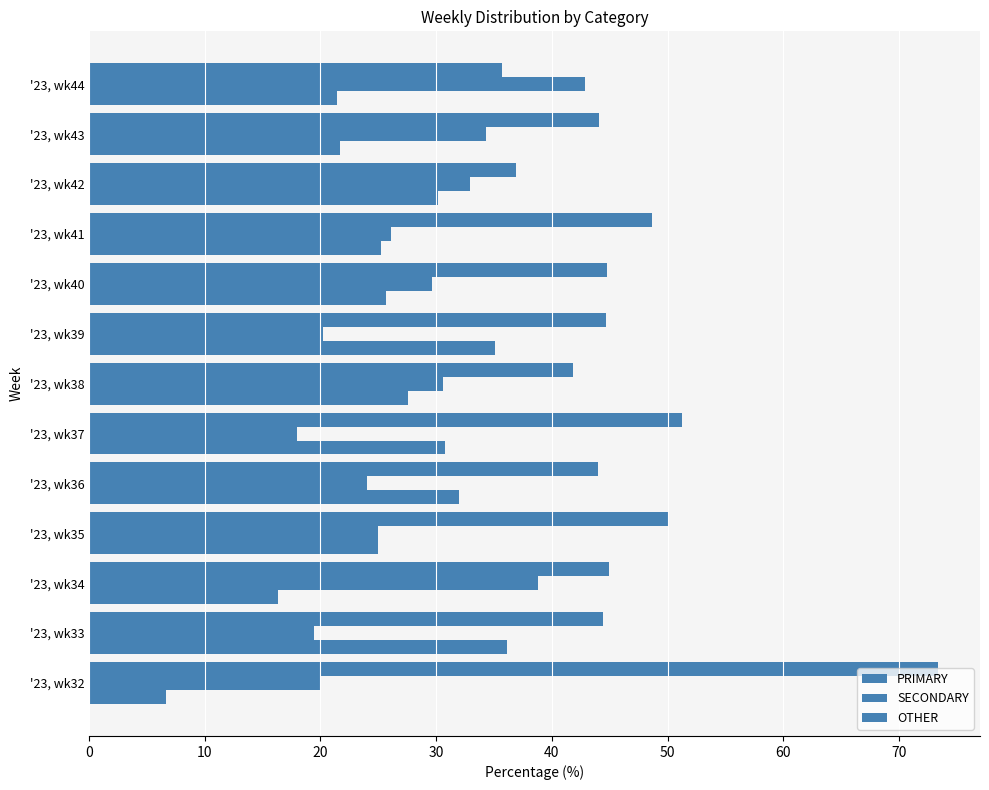

Reading left to right, list all the values displayed in this chart.

PRIMARY: 73.3	44.4	44.9	50.0	44.0	51.3	41.8	44.7	44.7	48.6	36.9	44.1	35.7
SECONDARY: 20.0	19.4	38.8	25.0	24.0	17.9	30.6	20.2	29.6	26.1	32.9	34.3	42.9
OTHER: 6.7	36.1	16.3	25.0	32.0	30.8	27.6	35.1	25.7	25.2	30.2	21.7	21.4